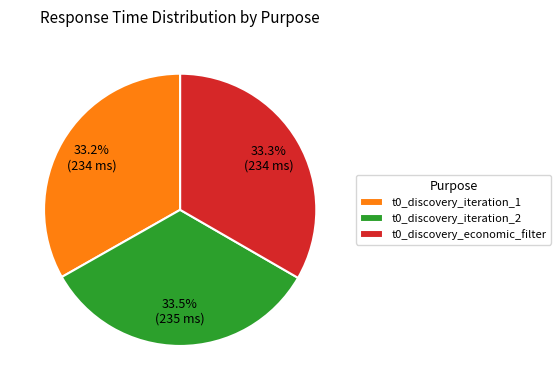

Does t0_discovery_economic_filter account for over 50% of the chart?

No